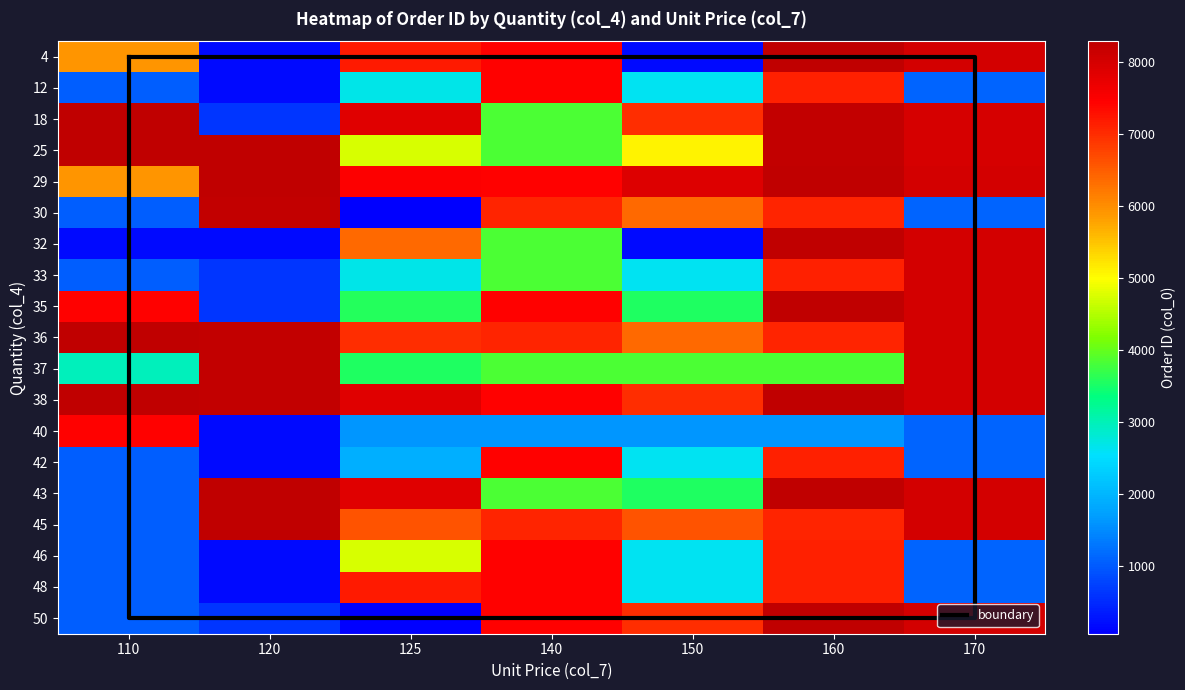

What is the highest value of the 48 series?

7438